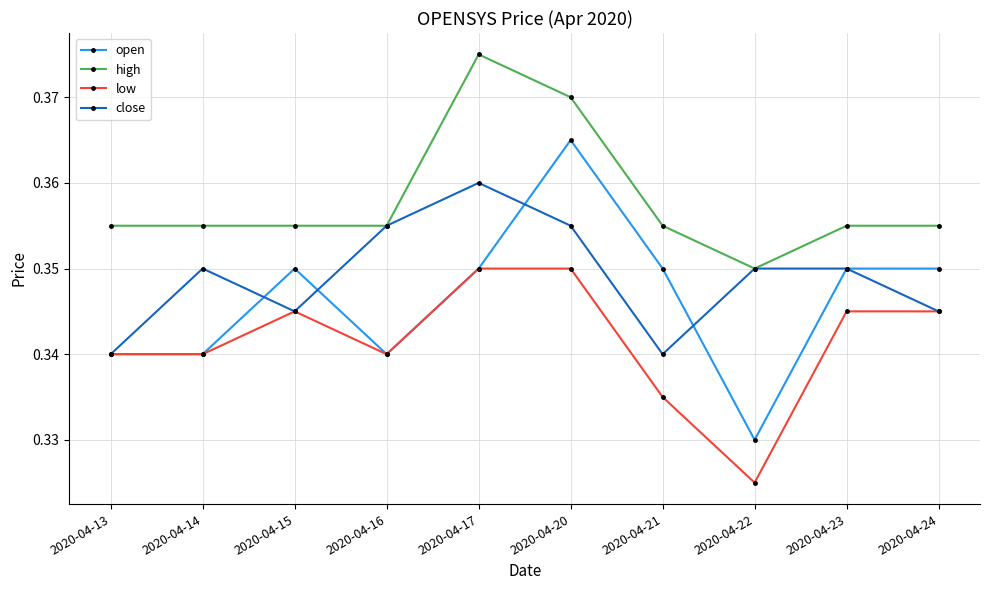

Is the value of open at 2020-04-24 greater than the value of low at 2020-04-22?

Yes